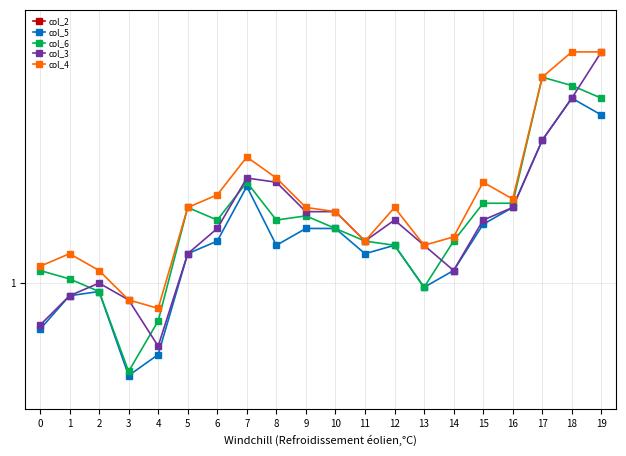

Which series changed the most between 5 and 8?

col_2